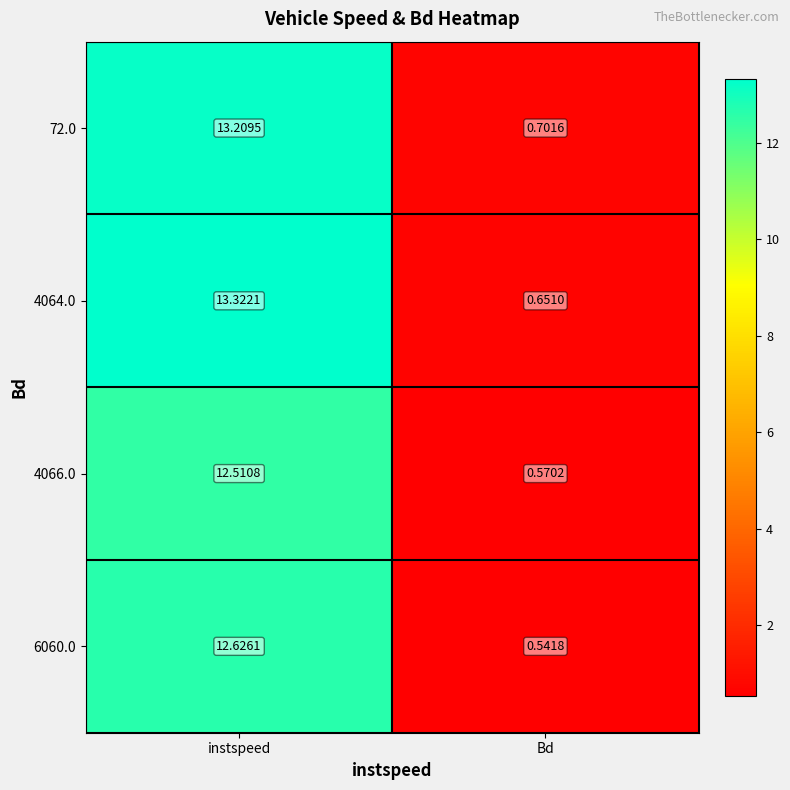

List the labels in order of 4064.0 value, smallest first.

Bd, instspeed